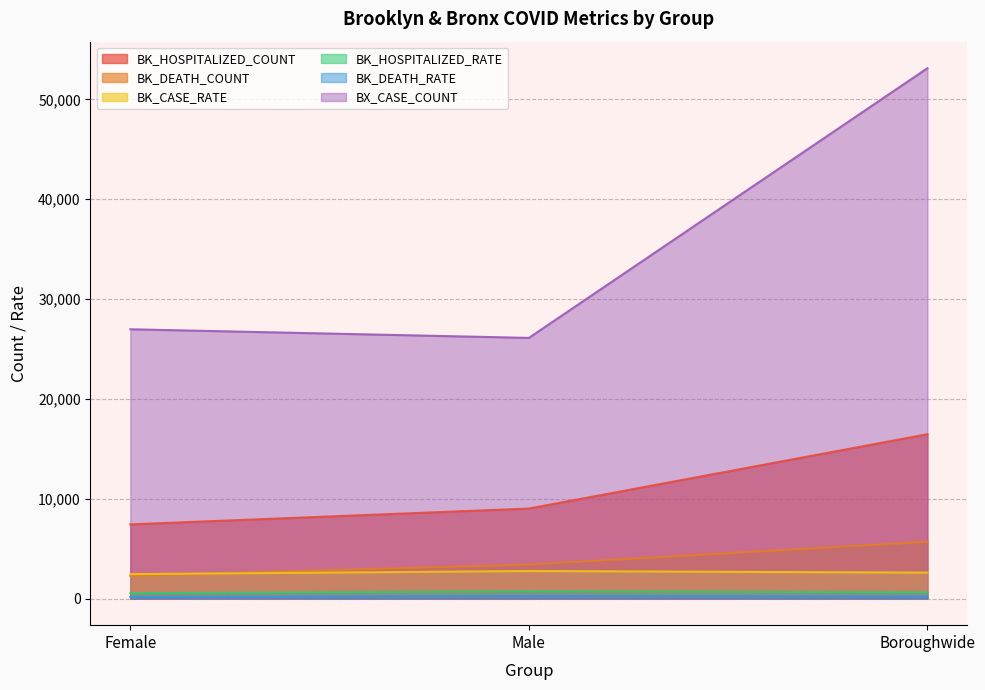

What is the average value of the BK_HOSPITALIZED_COUNT series?

10976.3